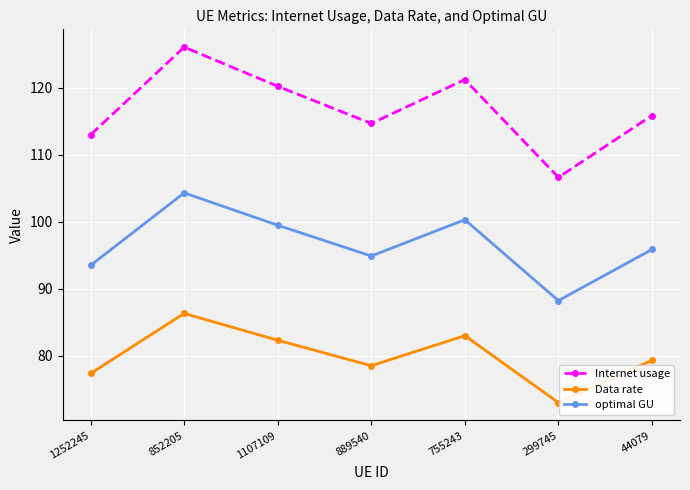

Reading left to right, transcribe all the data shown in this chart.

Internet usage: 1252245=113.0	852205=126.1	1107109=120.2	889540=114.7	755243=121.2	299745=106.6	44079=115.9
Data rate: 1252245=77.3	852205=86.3	1107109=82.3	889540=78.5	755243=83.0	299745=73.0	44079=79.3
optimal GU: 1252245=93.5	852205=104.3	1107109=99.5	889540=94.9	755243=100.3	299745=88.2	44079=95.9